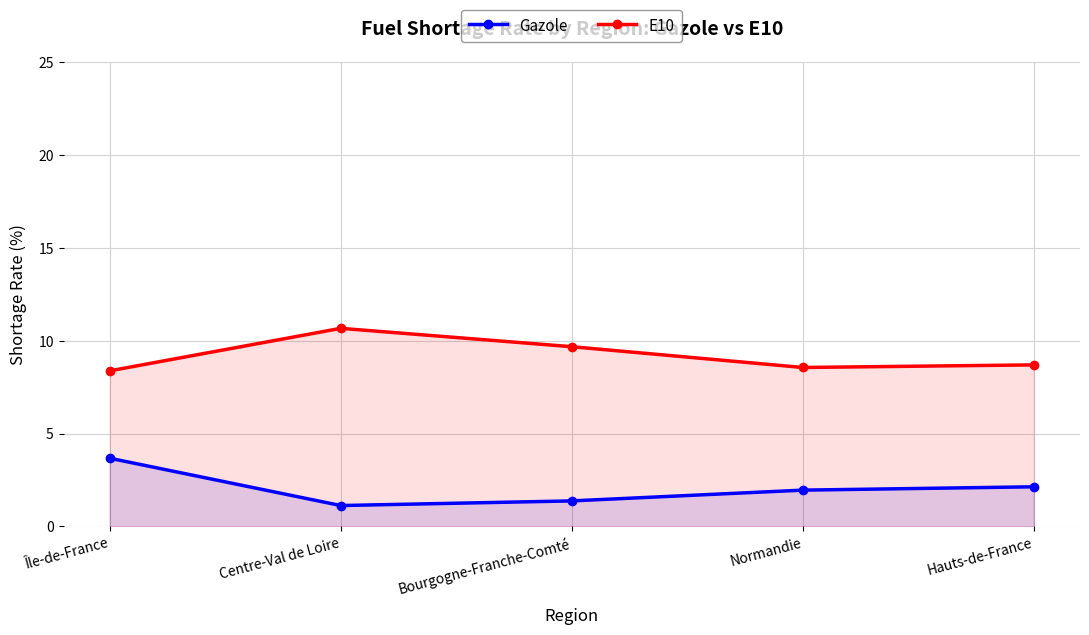

True or false: Gazole and E10 cross at least once.

False